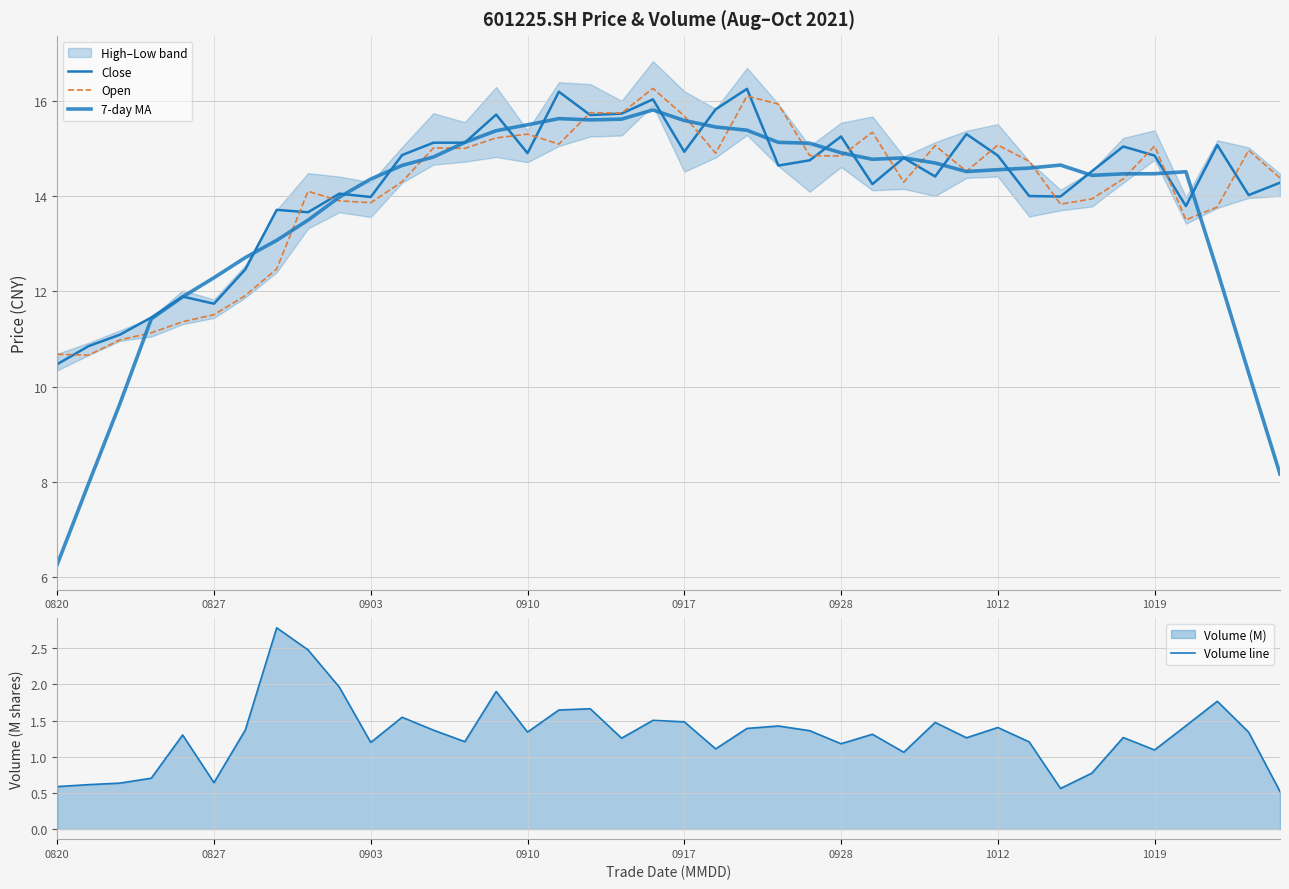

Is the value of Volume line at 31 greater than the value of 7-day MA at 23?

No